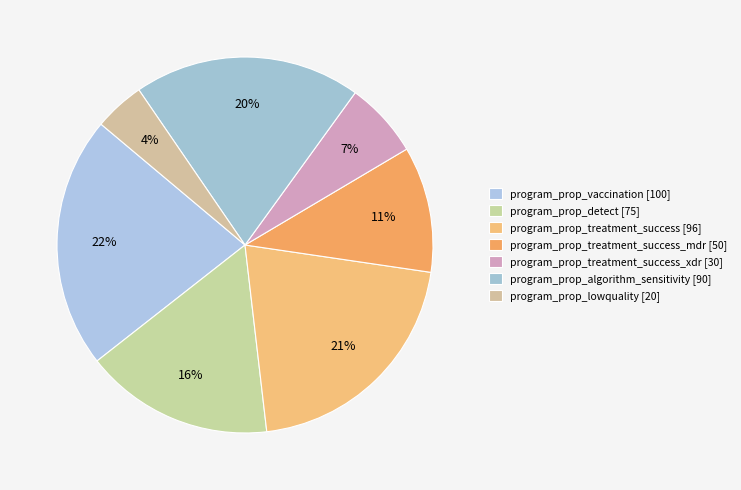

How many segments does this pie chart have?

7